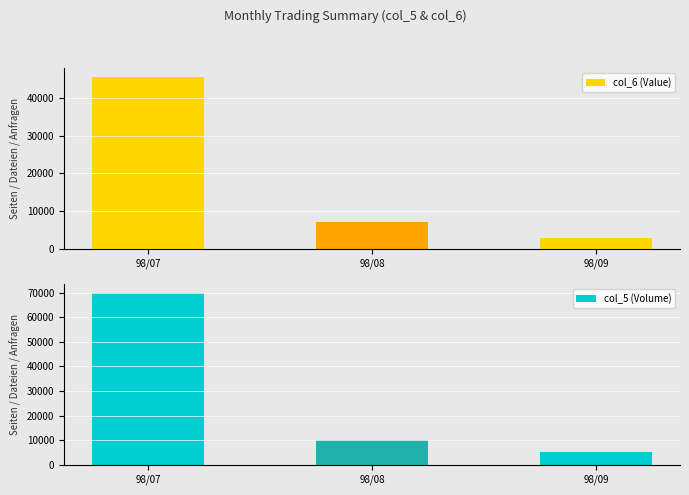

What is the difference between the maximum and minimum values in the col_5 (Volume) series?

65000